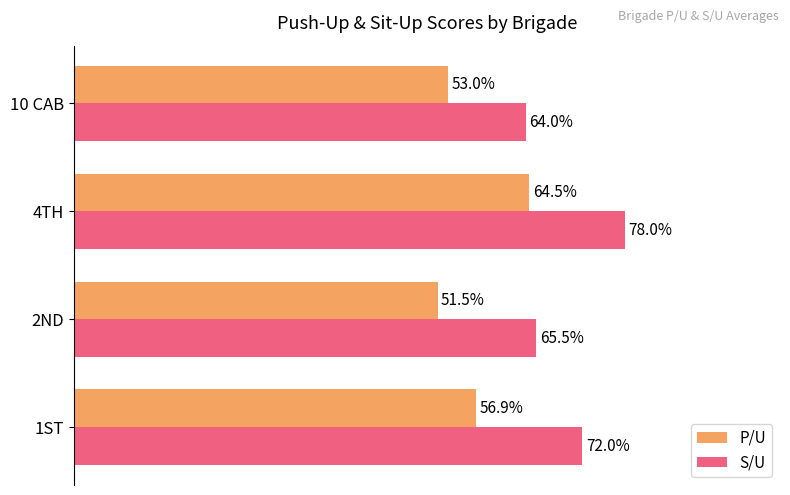

Is the value of S/U at 10 CAB greater than the value of P/U at 2ND?

Yes